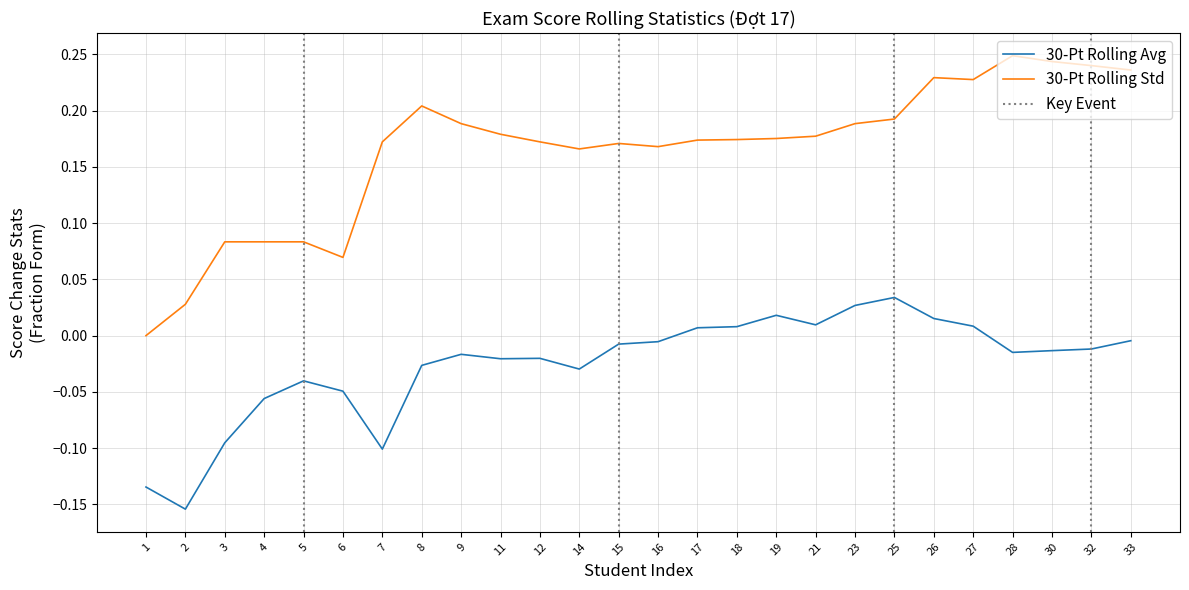

At which label is Rolling Std closest to 0?

1